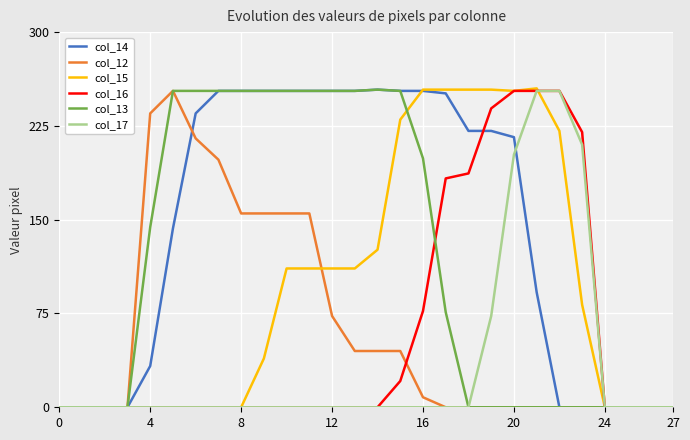

Which series has the largest total across all categories?

col_14